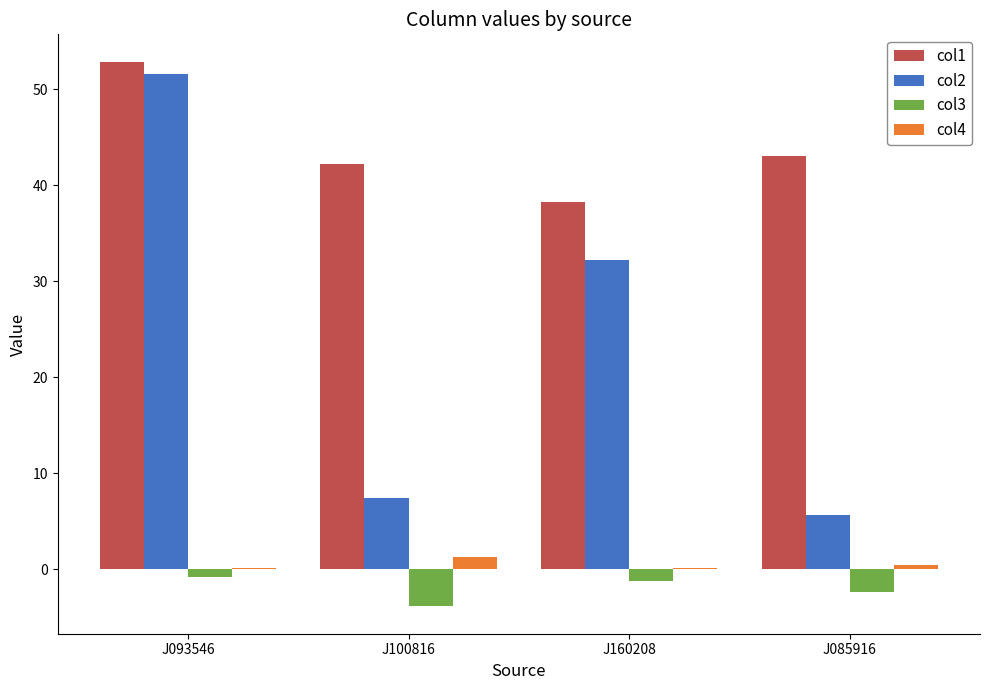

Which label corresponds to the largest value in the chart?

J093546